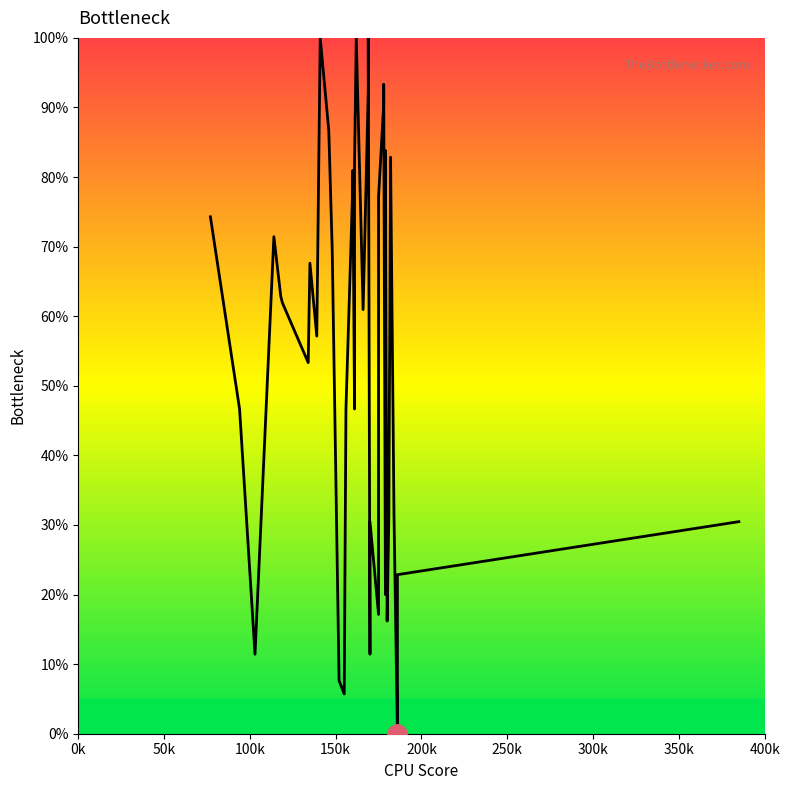

Does the chart display data point markers on the line(s)?

No